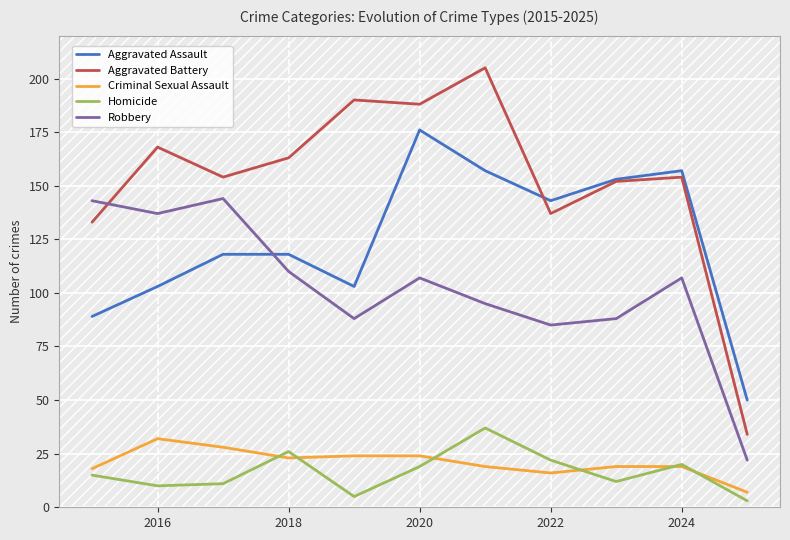

Reading right to left, what are all the values shown in this chart?

Aggravated Assault: 50	157	153	143	157	176	103	118	118	103	89
Aggravated Battery: 34	154	152	137	205	188	190	163	154	168	133
Criminal Sexual Assault: 7	19	19	16	19	24	24	23	28	32	18
Homicide: 3	20	12	22	37	19	5	26	11	10	15
Robbery: 22	107	88	85	95	107	88	110	144	137	143